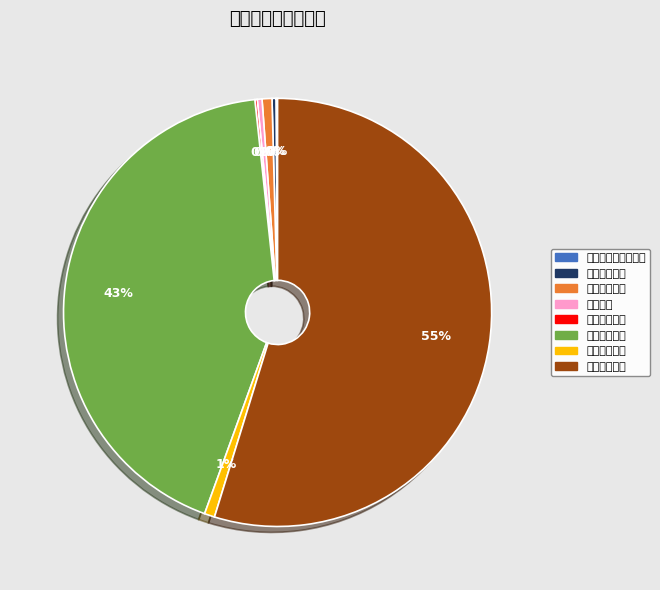

Does any single category account for the majority?

Yes